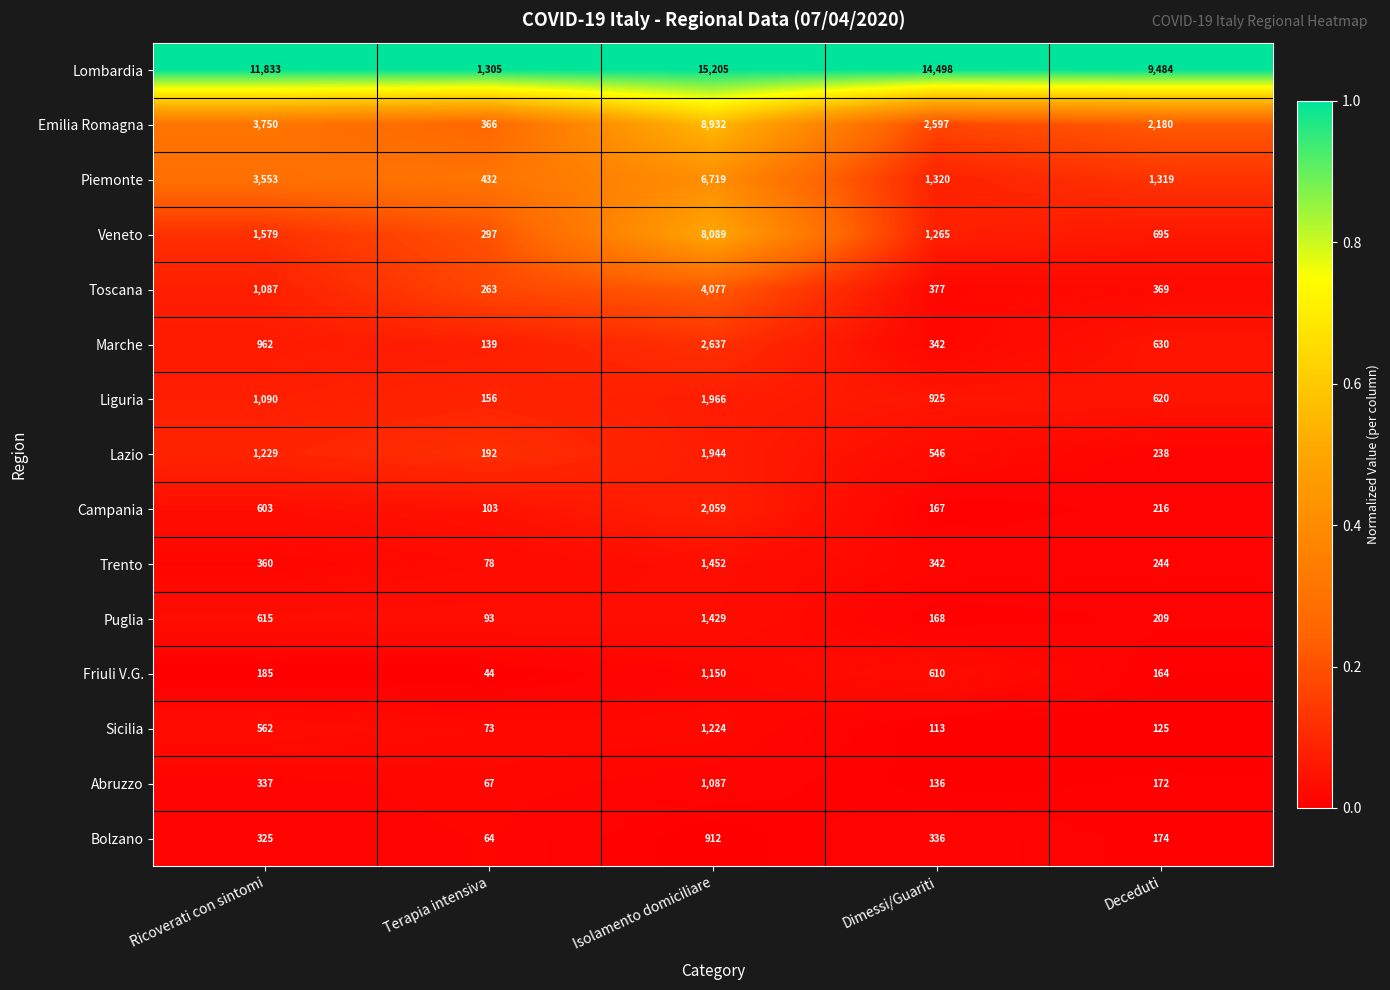

What is the total value across all series at Dimessi/Guariti?

23742